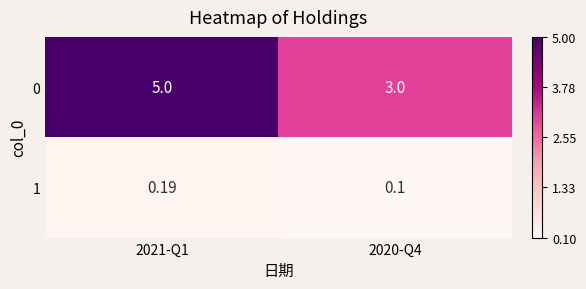

Is the value of 0 at 2021-Q1 greater than the value of 1 at 2020-Q4?

Yes